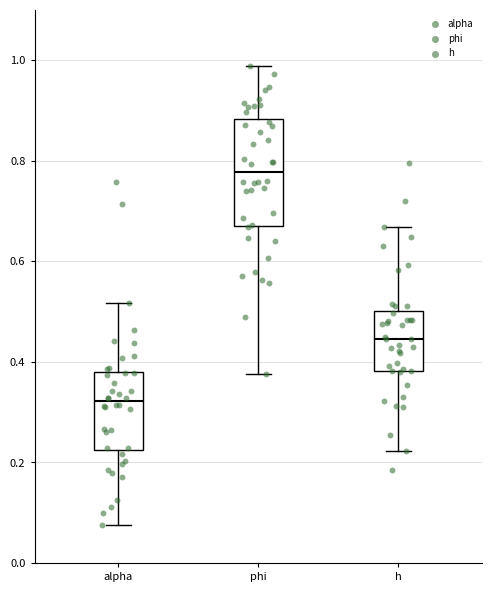

Which box is the tallest, from its lower edge to its upper edge?

phi